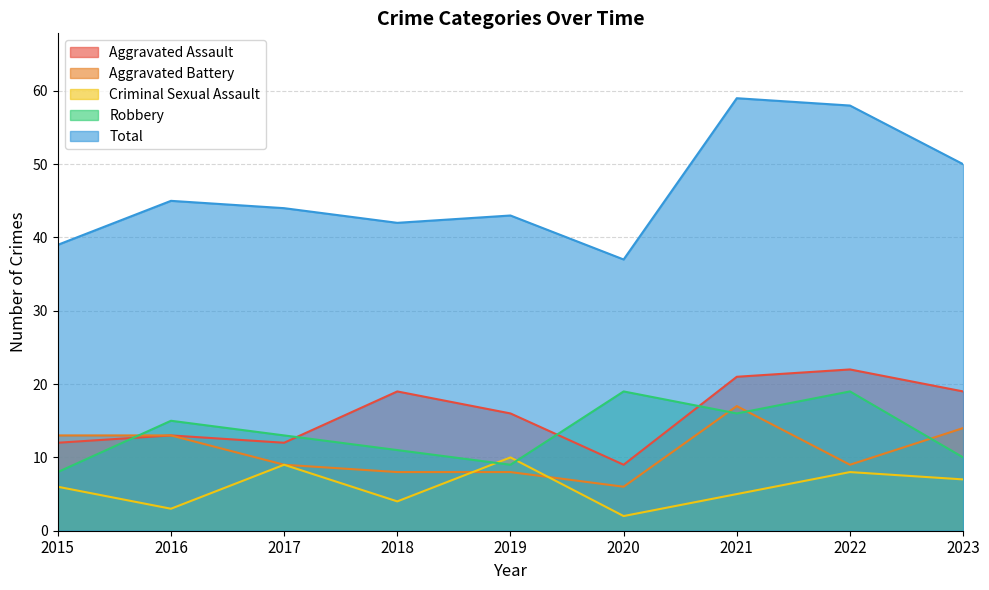

How many data points in Aggravated Assault are less than 16?

4